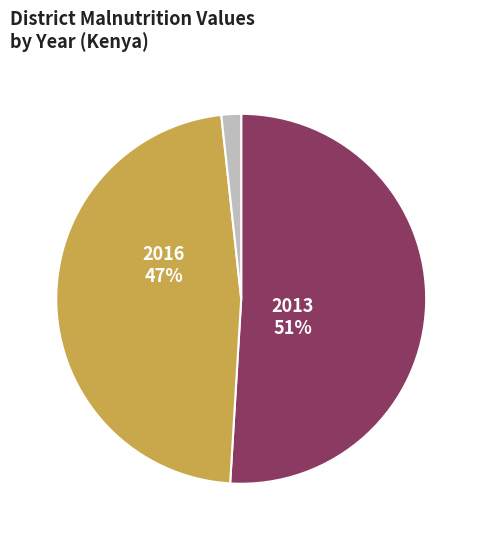

To the nearest percent, what is the difference between the 2013 and 2016 slice percentages?

4%